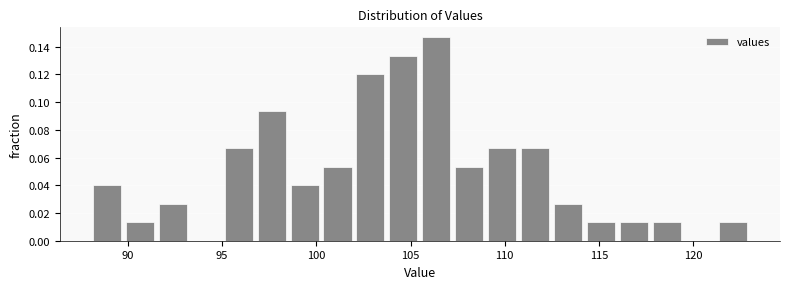

Read against the x-axis, roughly where is the centre of the tallest bar?

106.5